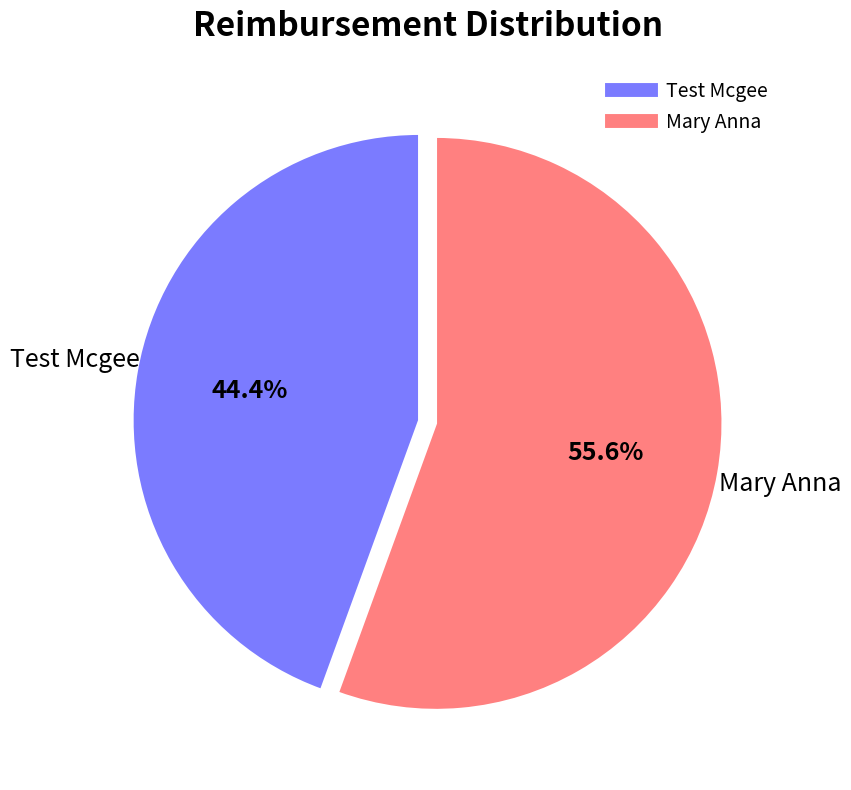

To the nearest percent, what percentage of the pie is Test Mcgee?

44%